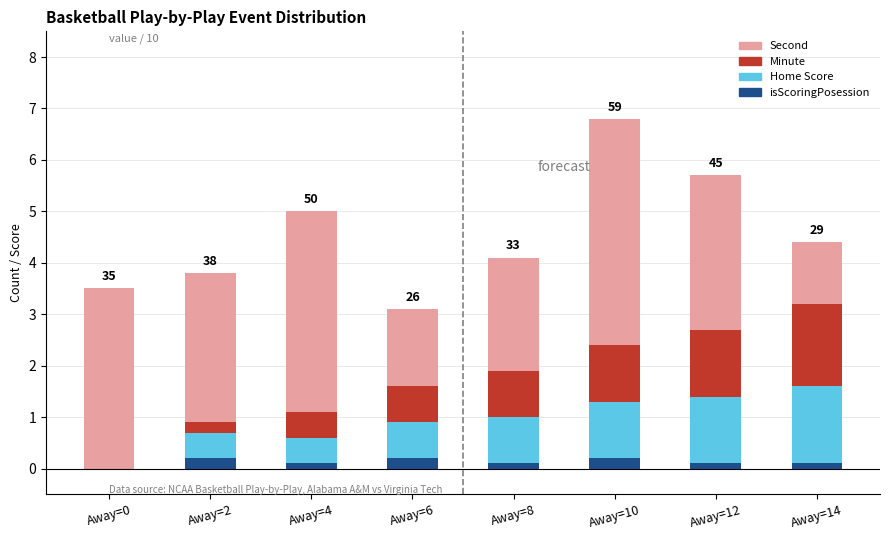

Is it true that isScoringPosession equals 0.2 at Away=6?

True